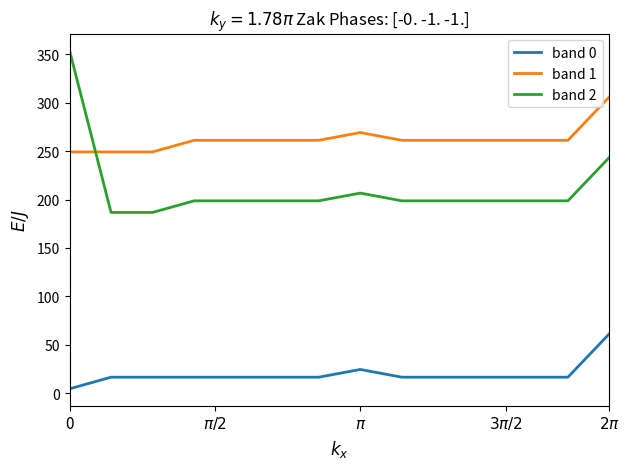

True or false: band 0 and band 2 cross at least once.

False